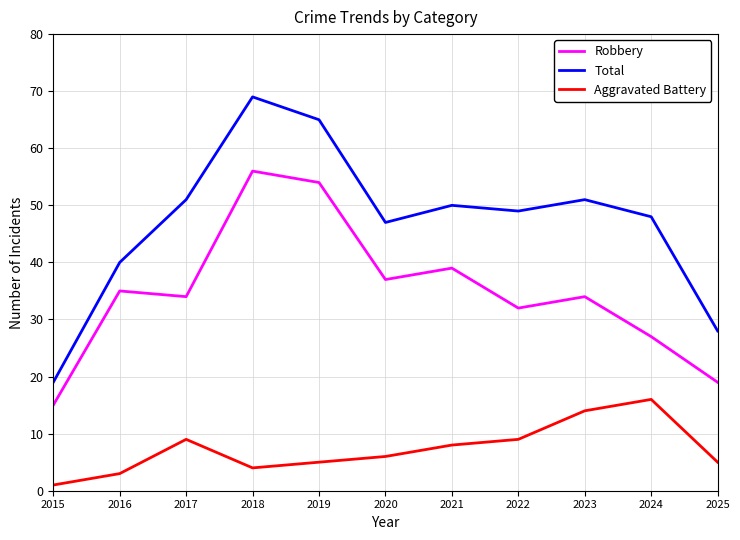

Is the value of Total at 2017 greater than the value of Robbery at 2015?

Yes